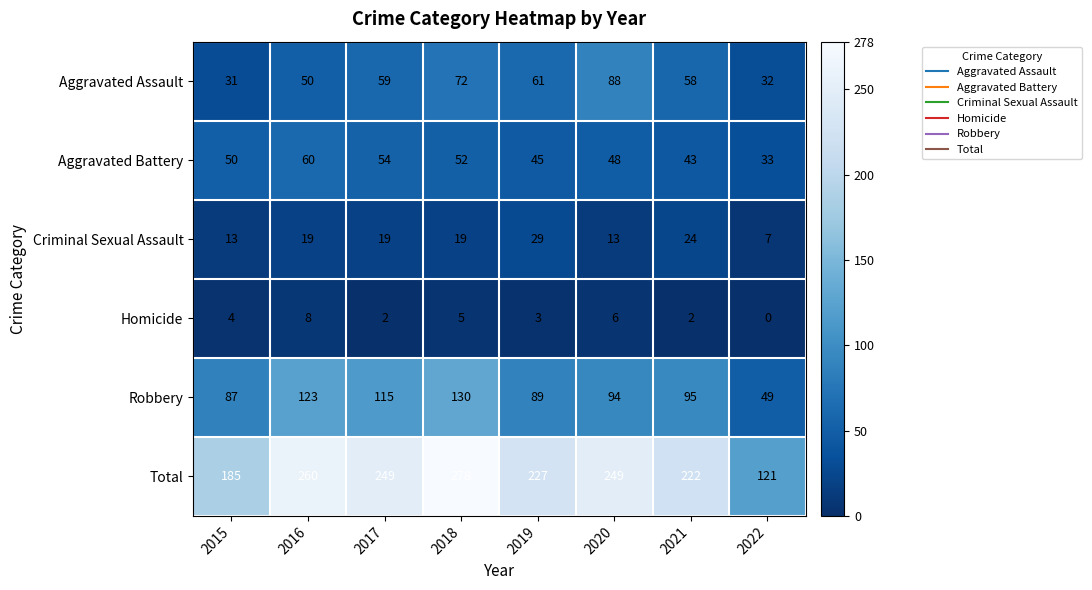

Which series changed the most between 2015 and 2019?

Total